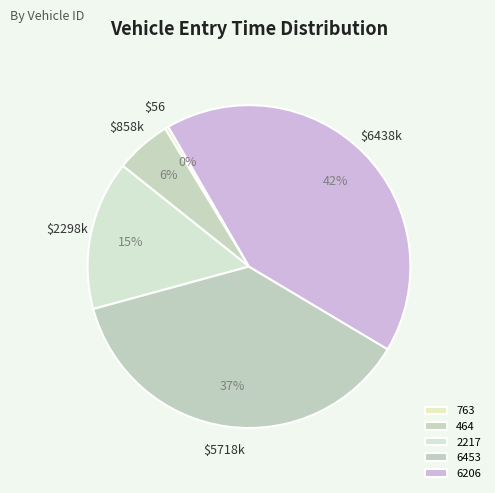

How many segments does this pie chart have?

5